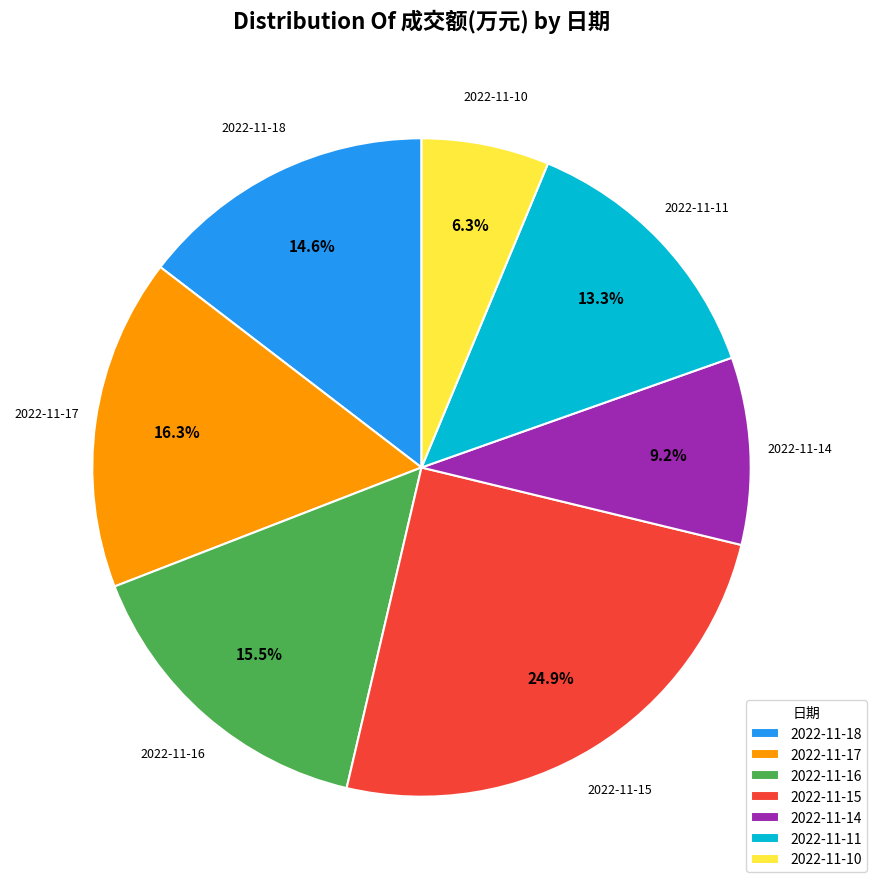

To the nearest percent, what portion does 2022-11-15 represent?

25%